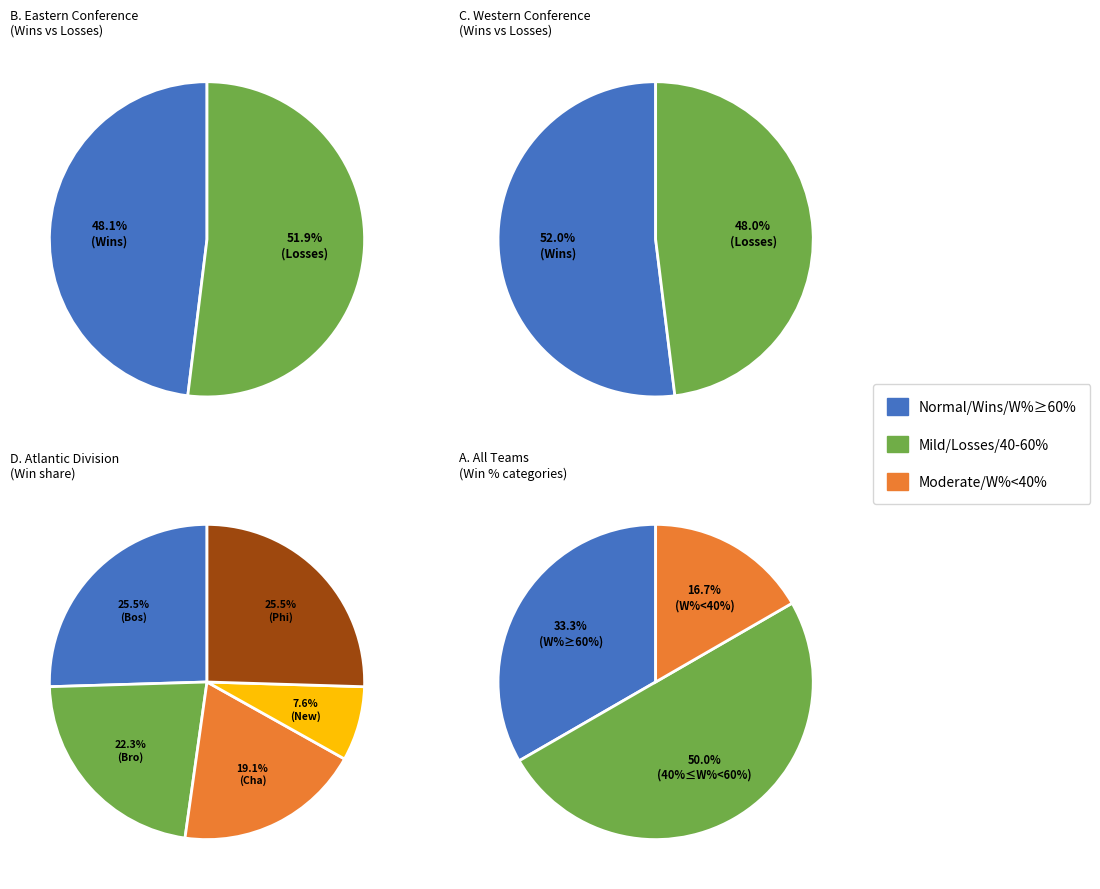

Which series has the largest range (max minus min)?

wins